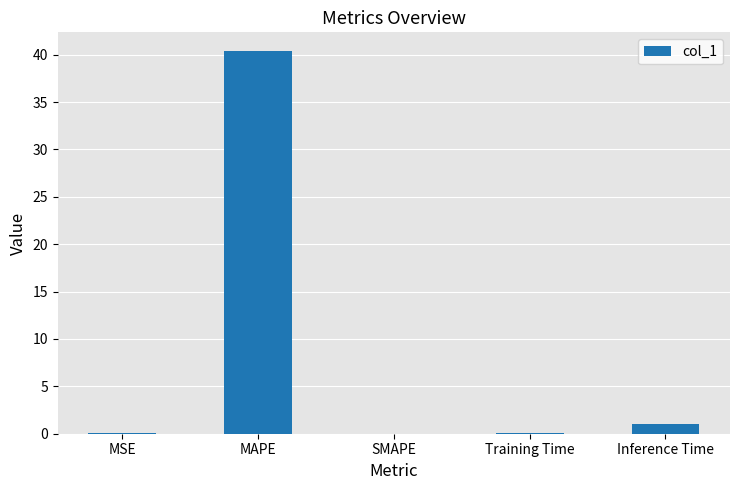

How many data points does each series have?

5